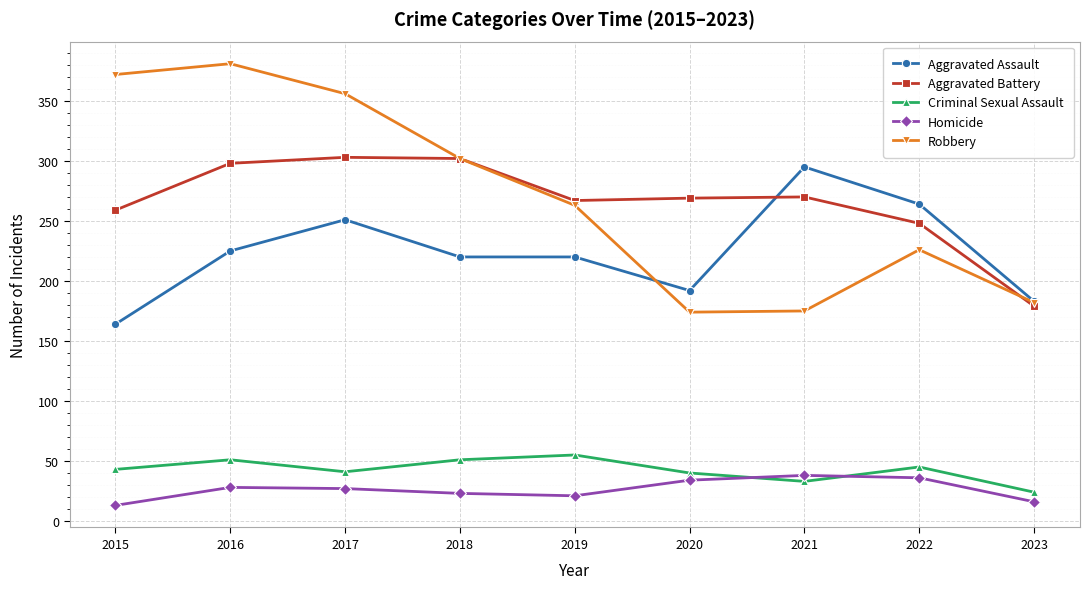

Where is the first local minimum for Criminal Sexual Assault?

2017